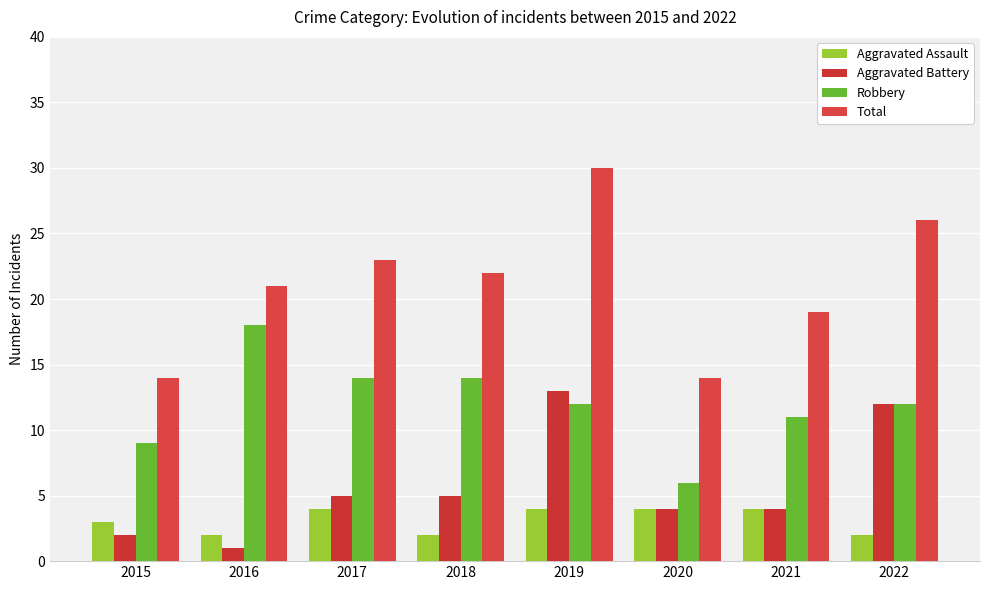

Rank the categories by Aggravated Battery value from lowest to highest.

2016, 2015, 2020, 2021, 2017, 2018, 2022, 2019